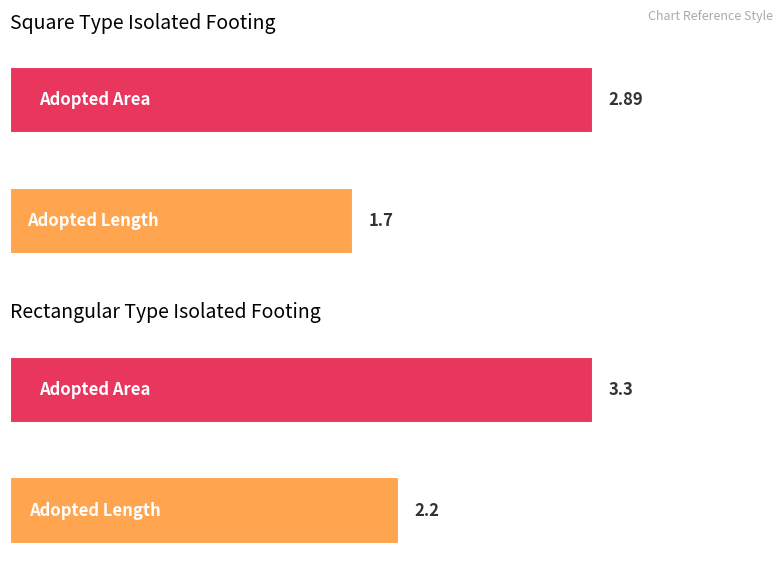

What is the total value across all series at Adopted Length?

3.9